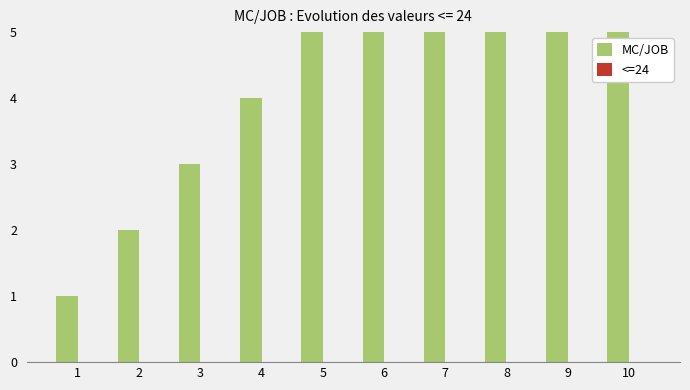

Reading right to left, what are all the values shown in this chart?

MC/JOB: 10=10	9=9	8=8	7=7	6=6	5=5	4=4	3=3	2=2	1=1
<=24: 10=0	9=0	8=0	7=0	6=0	5=0	4=0	3=0	2=0	1=0